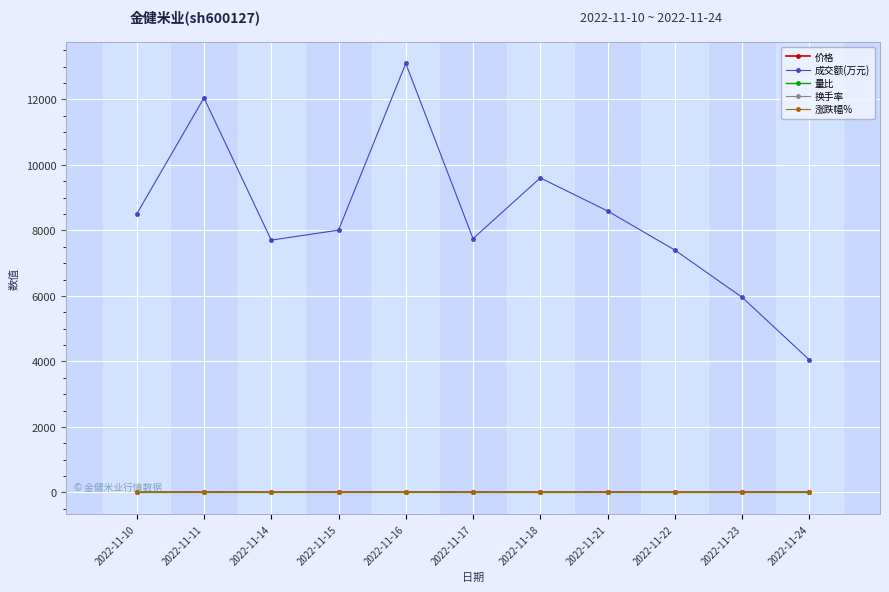

What is the maximum value shown in the chart?

13098.0